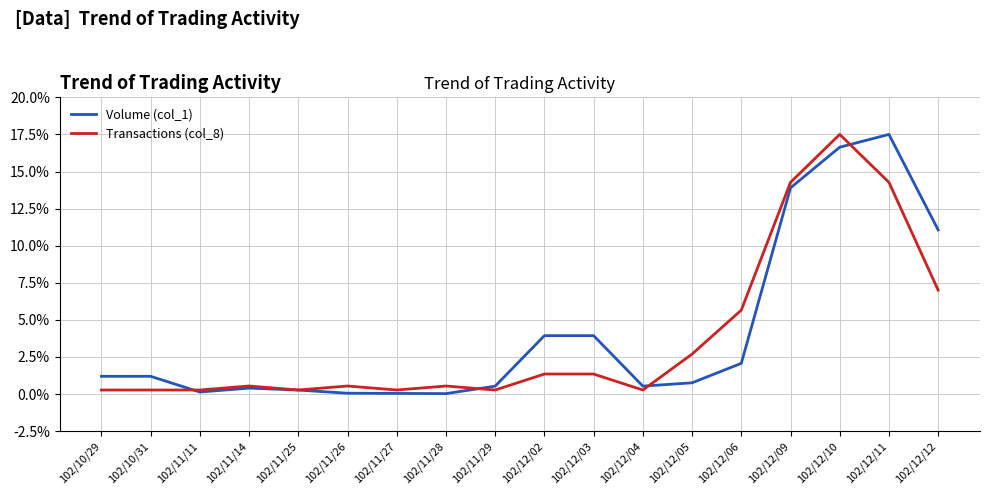

What is the greatest value displayed?

17.5